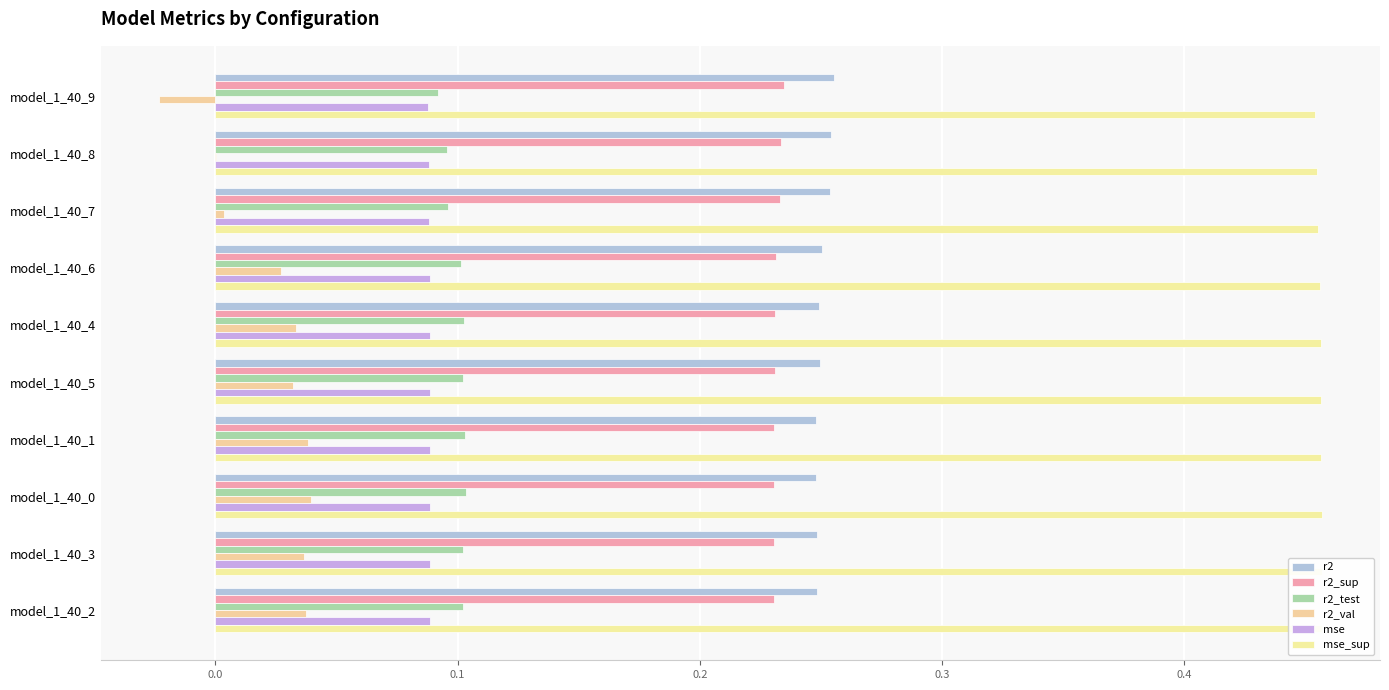

What is the sum of all r2_val values?

0.2